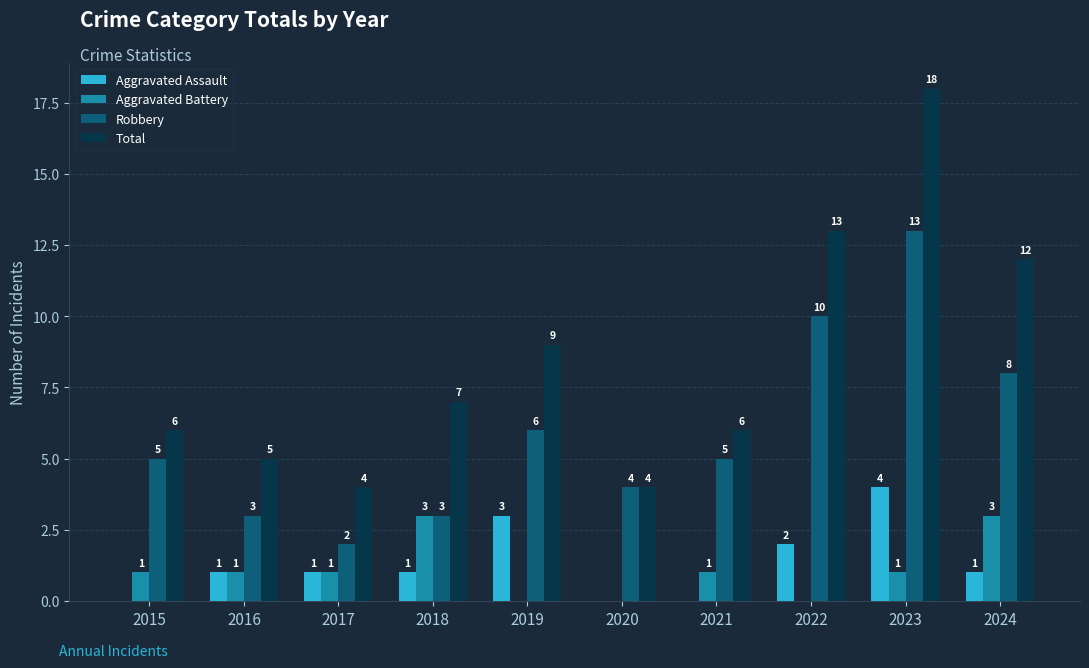

Which series changed the most between 2018 and 2023?

Total